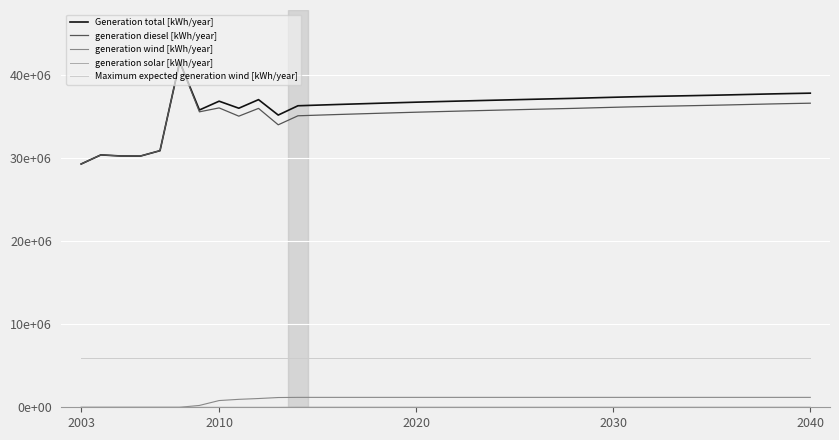

What is the value of the Maximum expected generation wind [kWh/year] point at the 19th from the left?

5960707.0